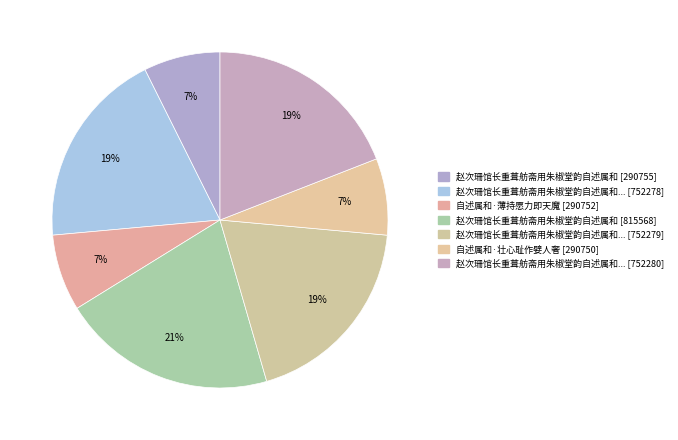

What is the largest slice in the pie chart?

赵次珊馆长重葺舫斋用朱椒堂韵自述属和